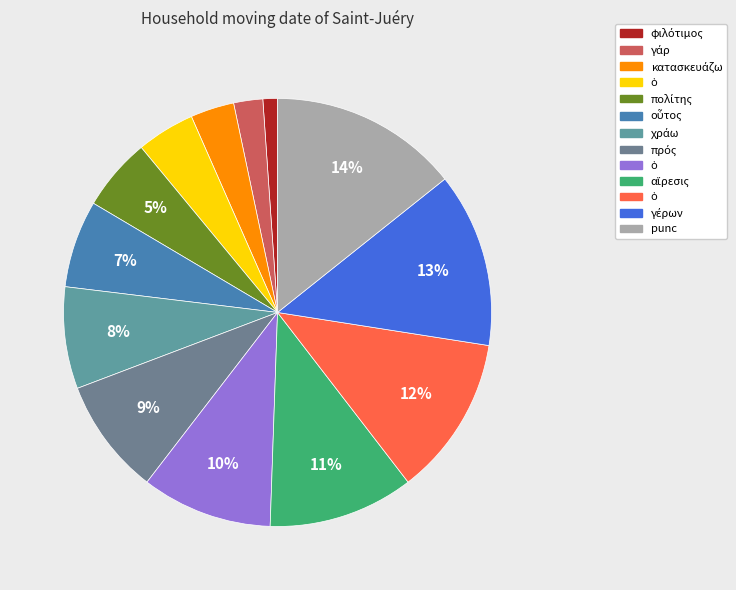

Rank the categories by value from lowest to highest.

φιλότιμος, γάρ, κατασκευάζω, ὁ, πολίτης, οὗτος, χράω, πρός, ὁ, αἵρεσις, ὁ, γέρων, punc